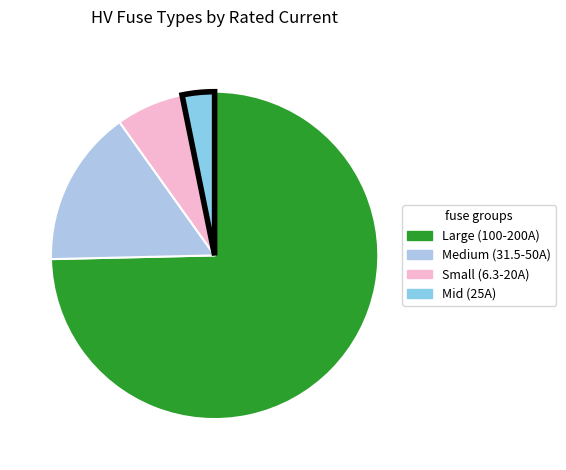

Is there a majority slice in this chart?

Yes